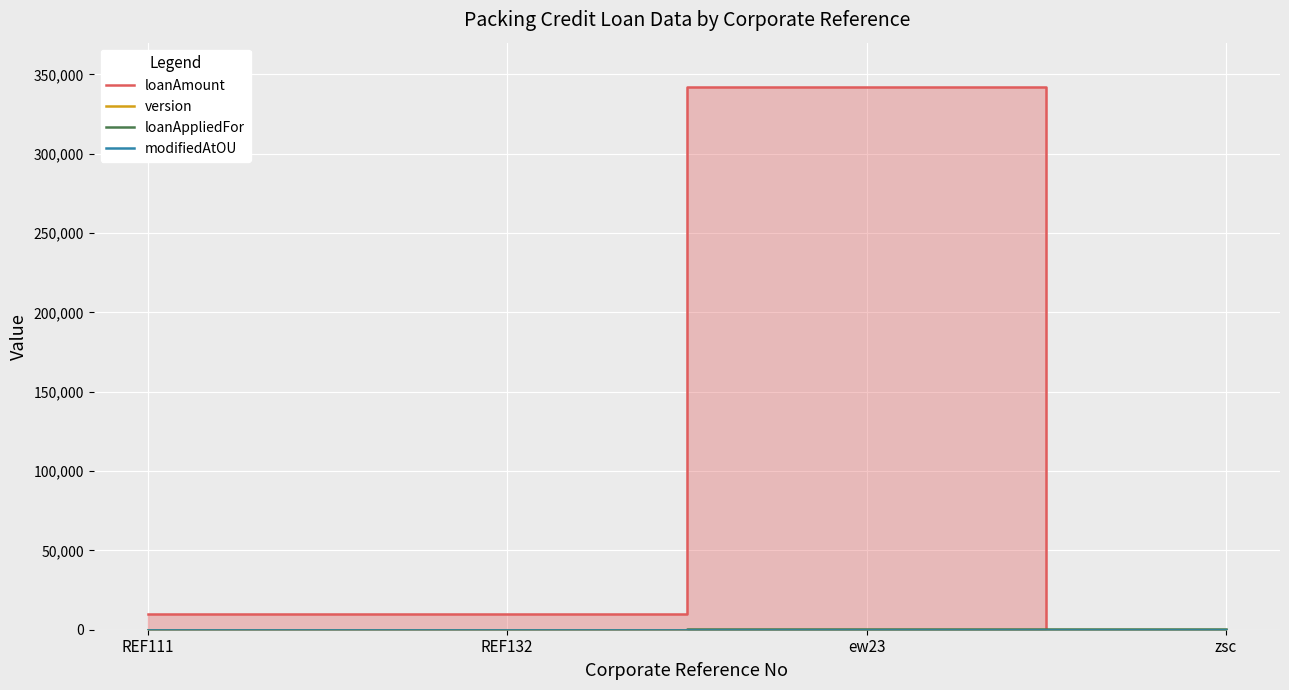

How many version values are between 0 and 2?

4